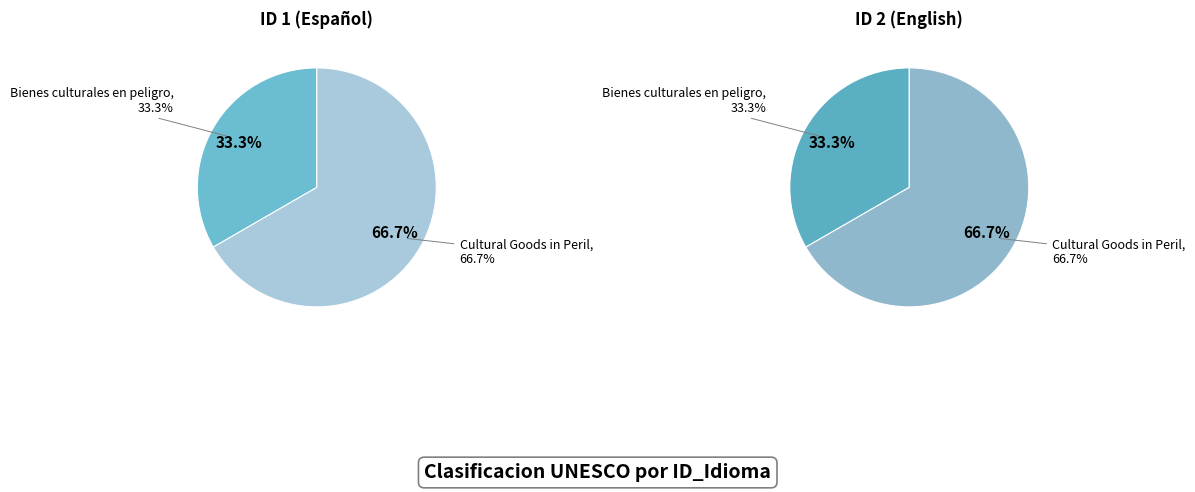

Count the number of slices in the pie.

2